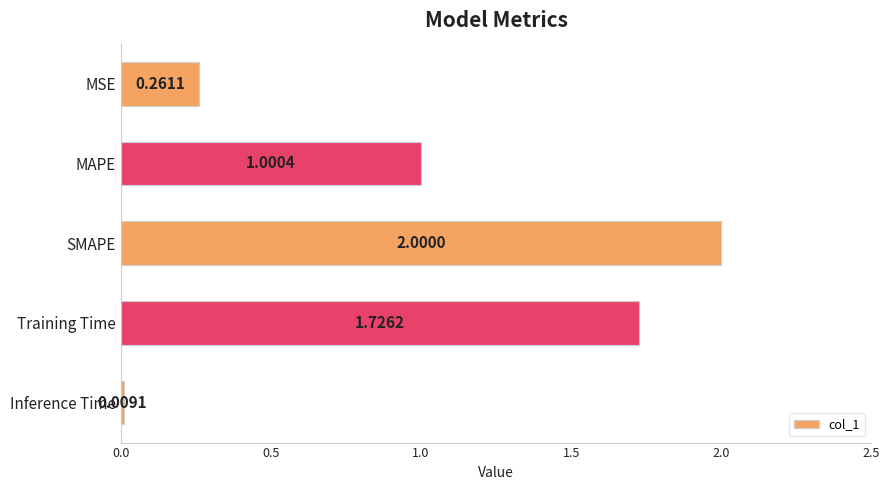

List the labels in order of value, smallest first.

Inference Time, MSE, MAPE, Training Time, SMAPE